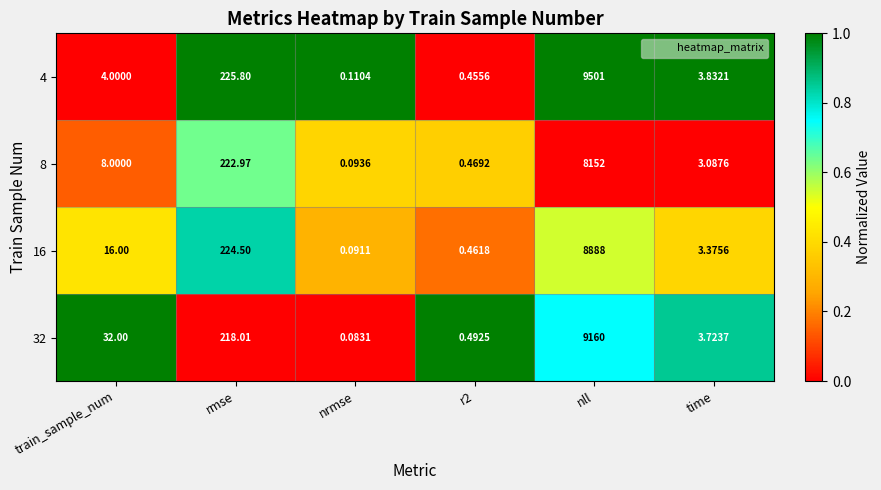

Is the value of 16 at nll greater than the value of 32 at nll?

No